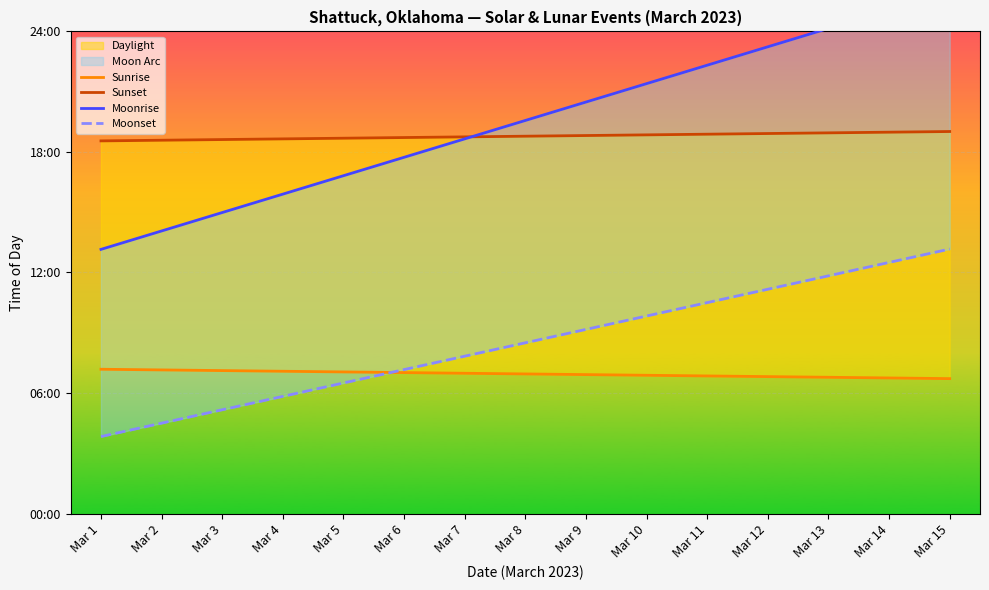

Which has a higher value, Mar 7 or Mar 6?

Mar 6